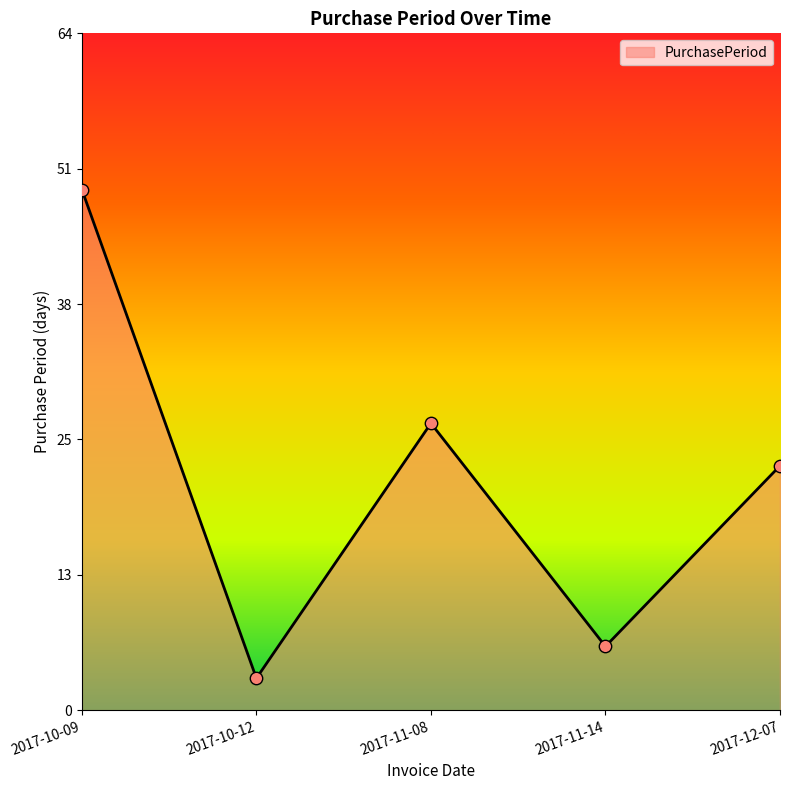

What is the ratio of the value at 2017-10-12 to the value at 2017-11-14?

0.5